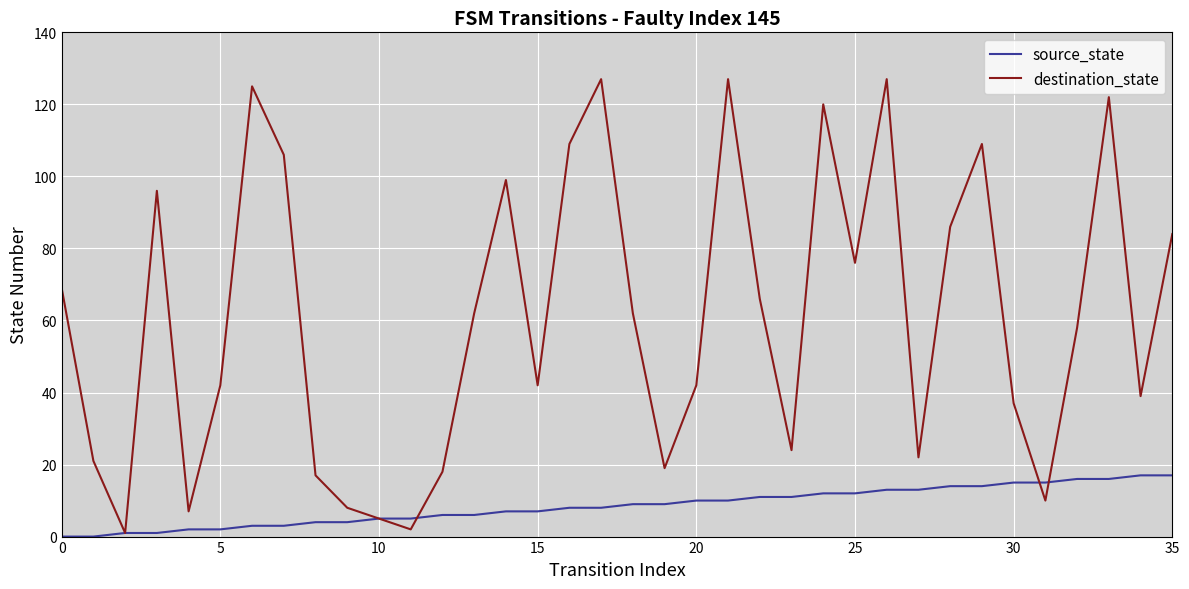

Which series has the largest total across all categories?

destination_state